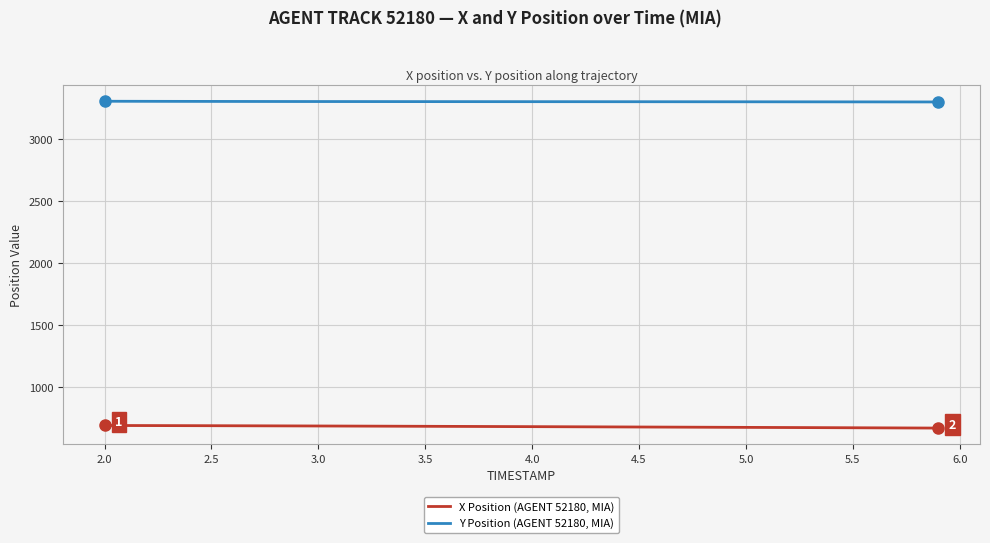

What are all the series names shown in the legend?

X Position (AGENT 52180, MIA), Y Position (AGENT 52180, MIA)